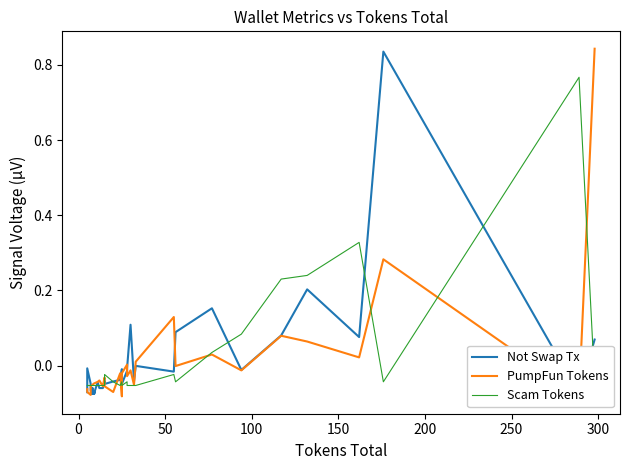

How many data points in PumpFun Tokens are less than 0?

31